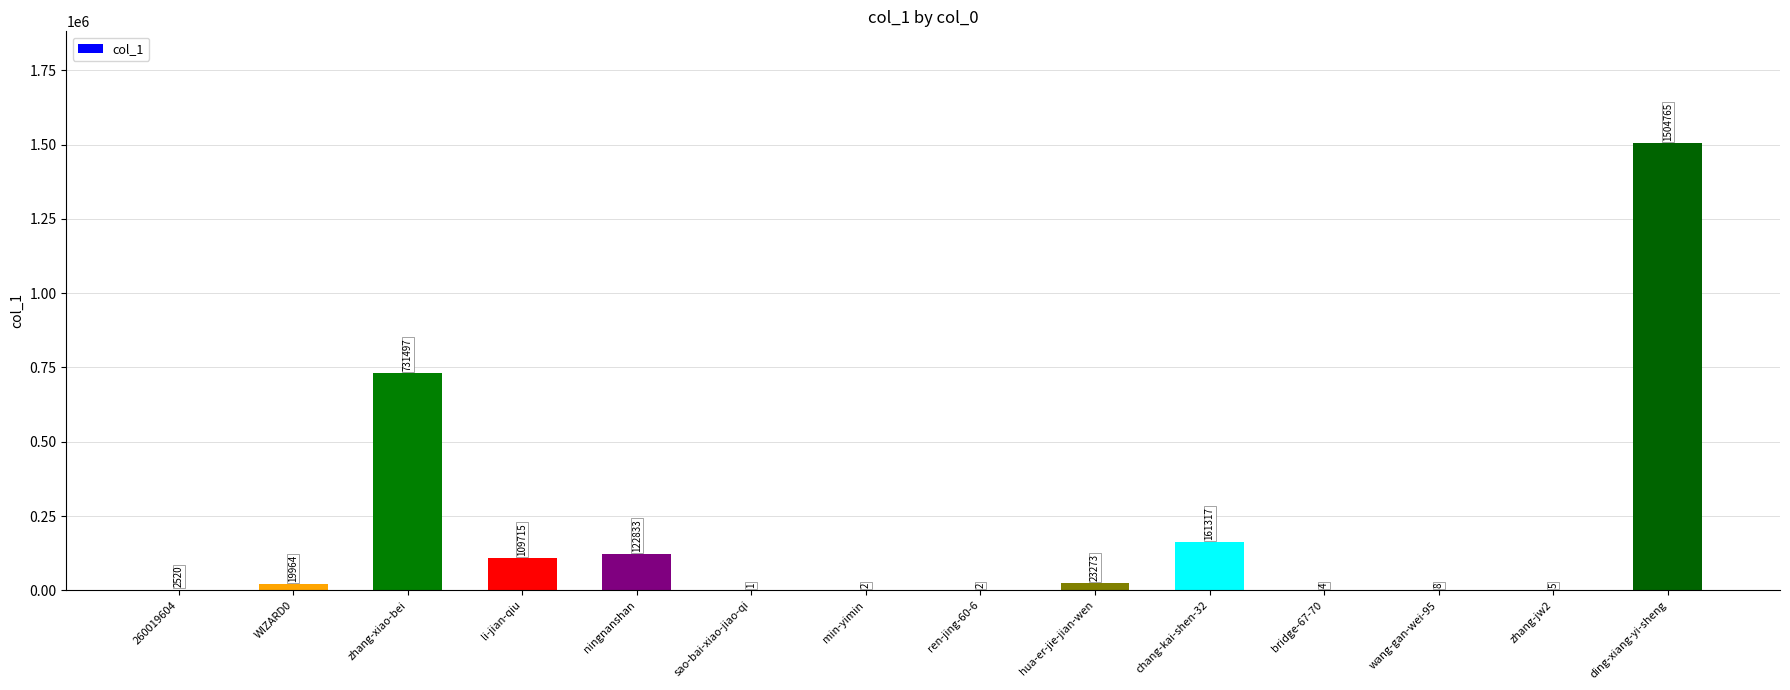

The chart shows a value of 731497 at zhang-xiao-bei. True or false?

True